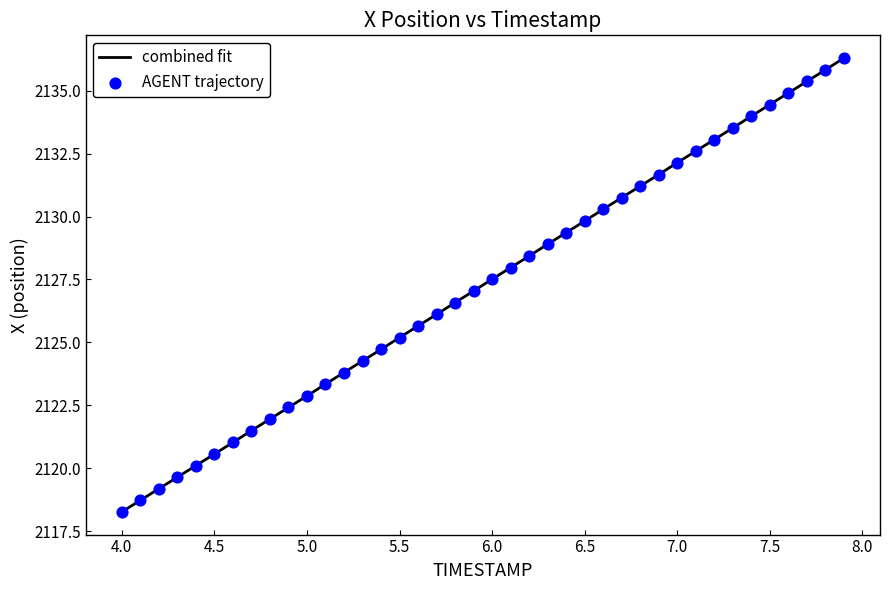

What is the minimum value shown in the chart?

2118.3